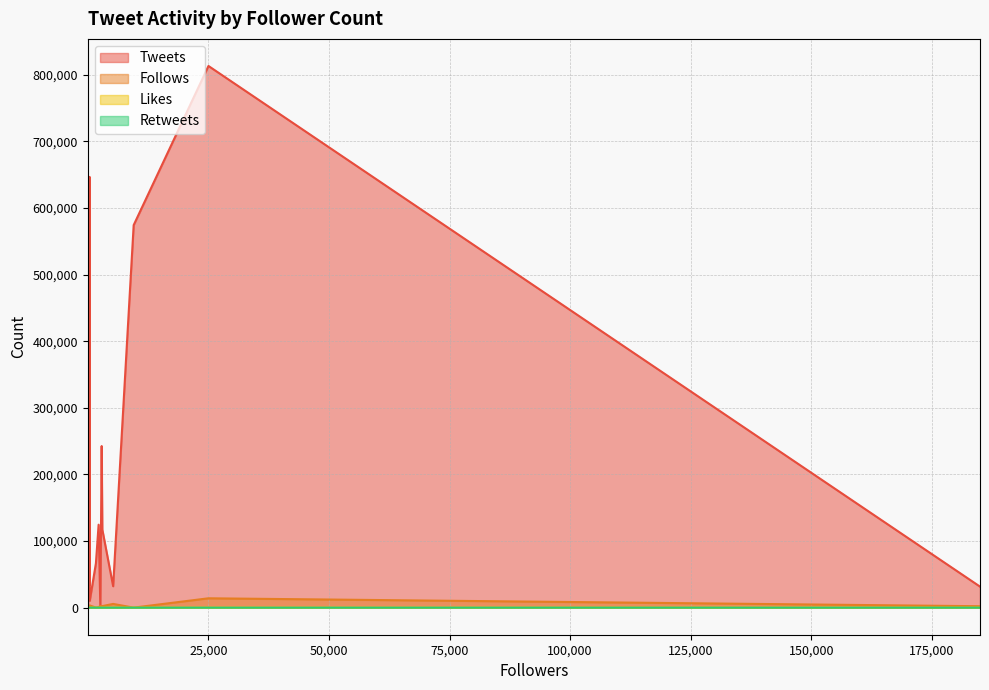

How many intersections are there between Tweets and Follows?

6